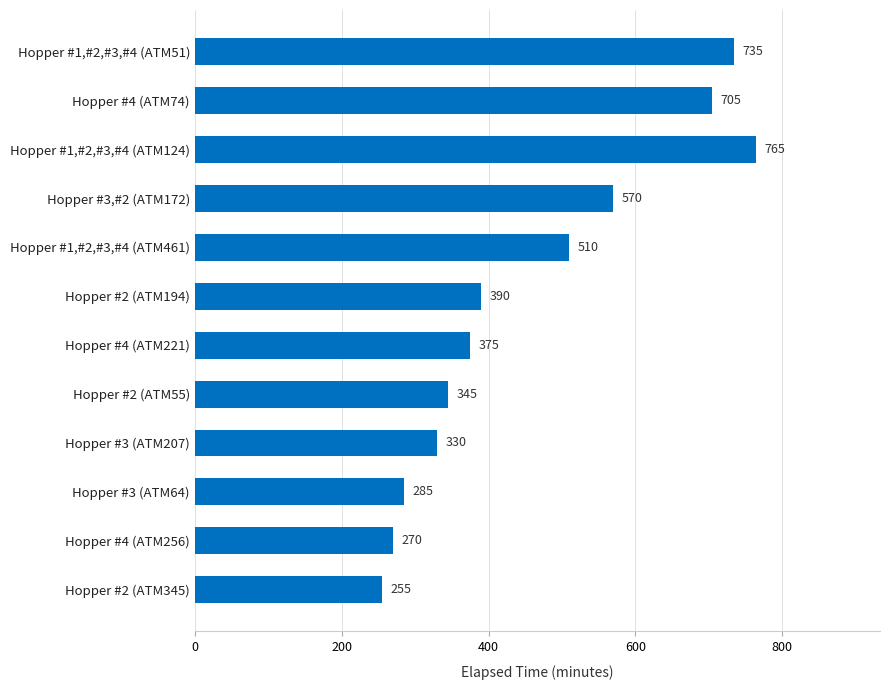

Does the chart contain stacked bars?

No